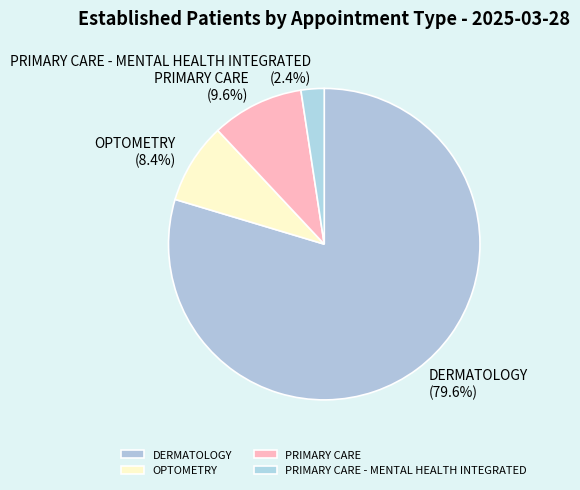

How many segments does this pie chart have?

4